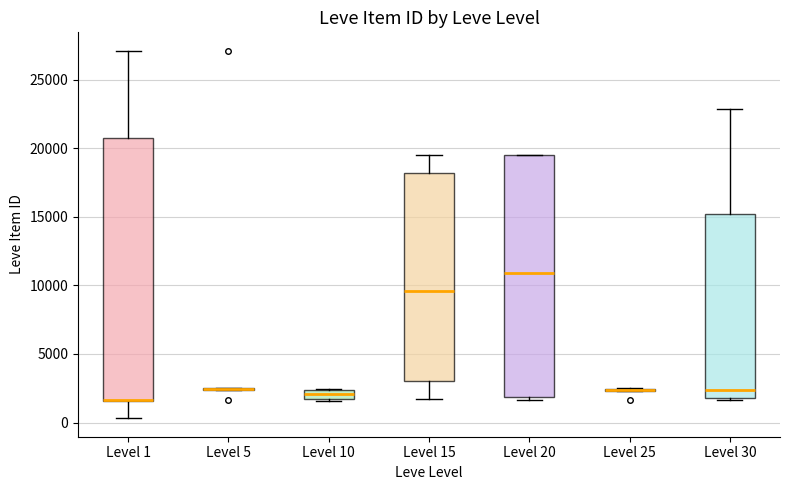

Which box is the tallest, from its lower edge to its upper edge?

Level 1